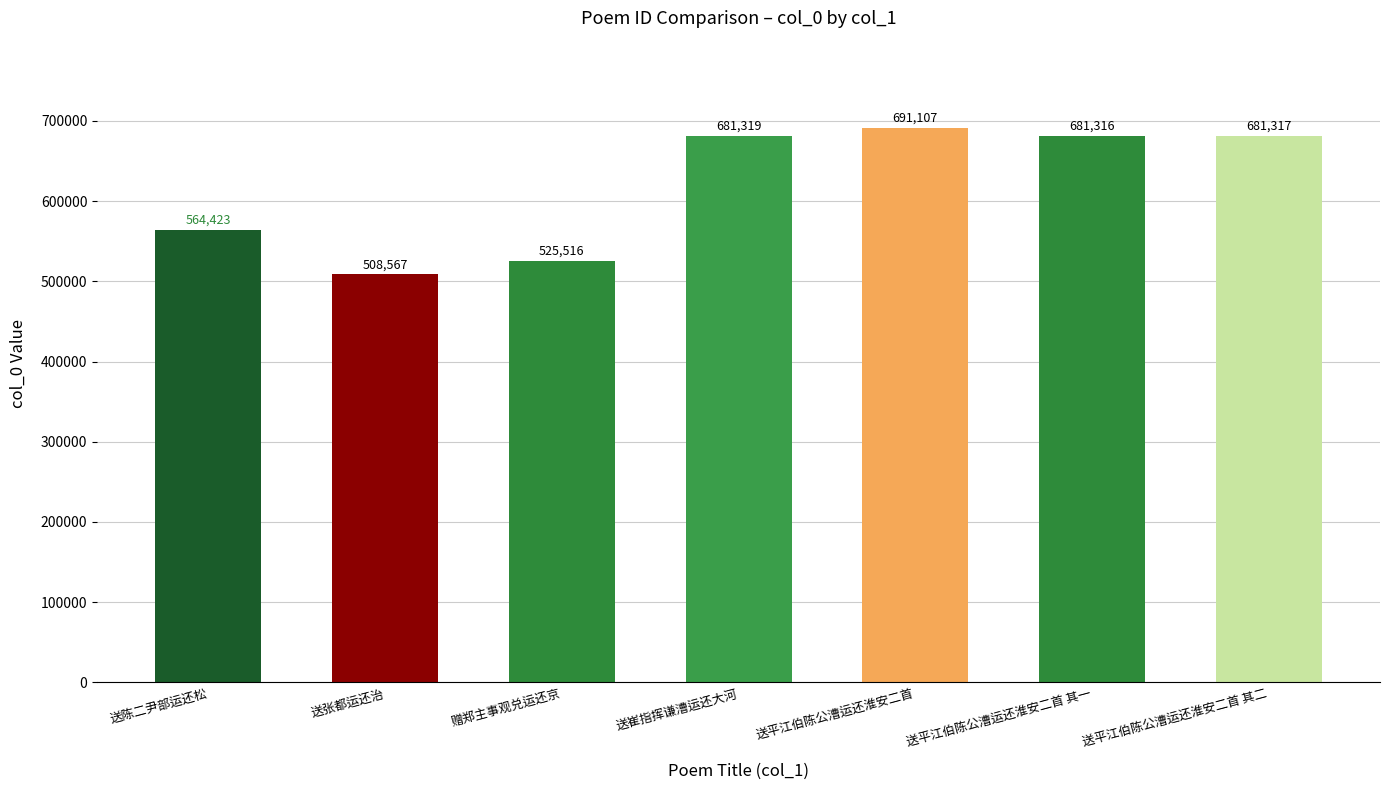

How many data points are less than 681316?

3